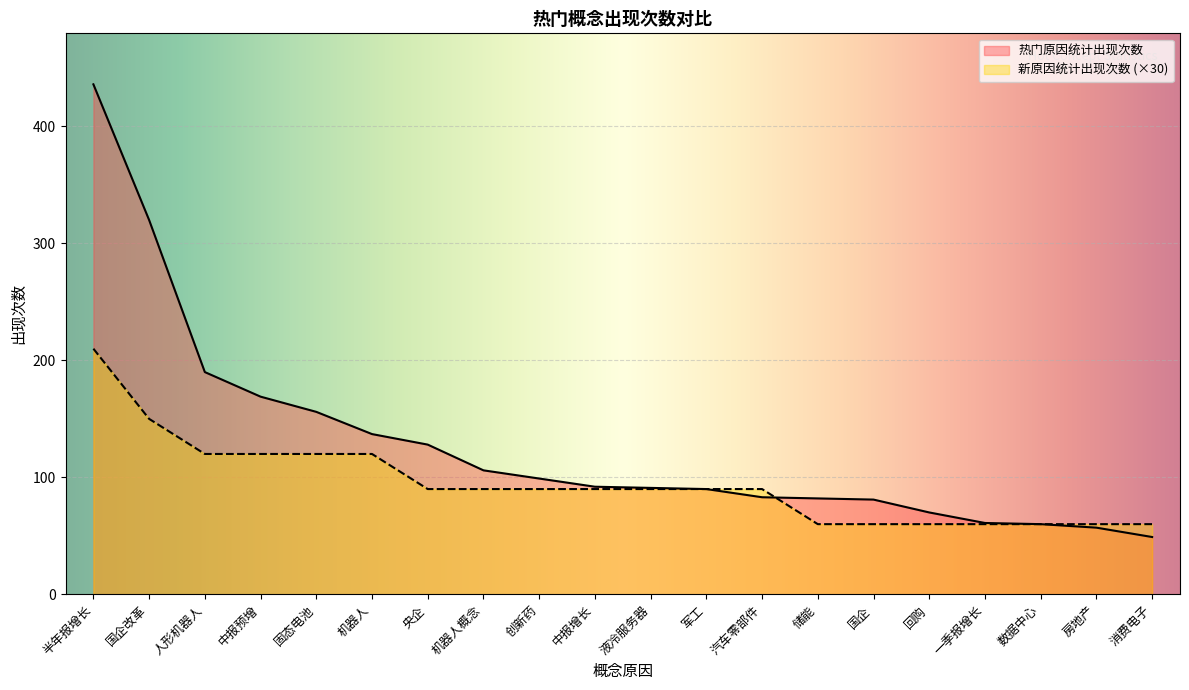

Rank the series by their maximum value, from lowest to highest.

新原因统计出现次数 (×30), 热门原因统计出现次数